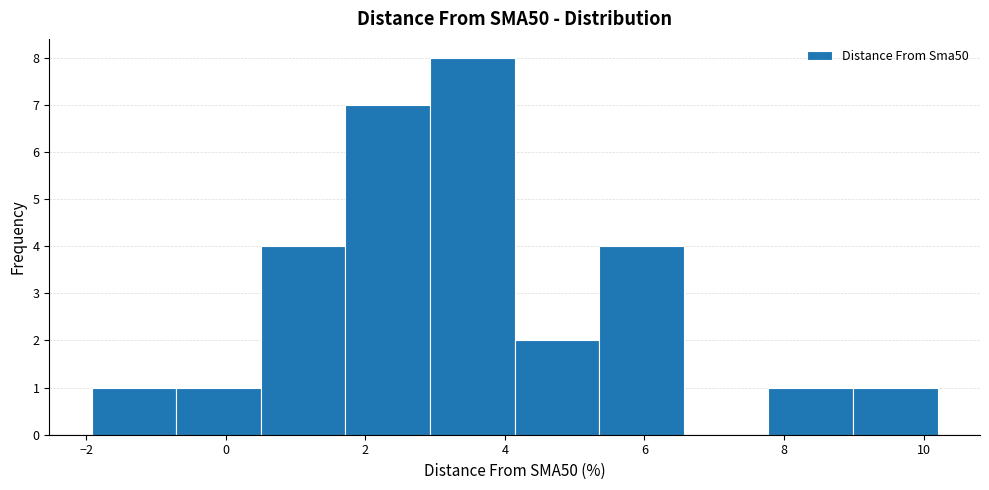

How tall is the bar that spans -2.0 to -0.8 on the x-axis? Neither the bar edges nor the heights are printed on the chart, so give them approximately, as read against the axes.

1